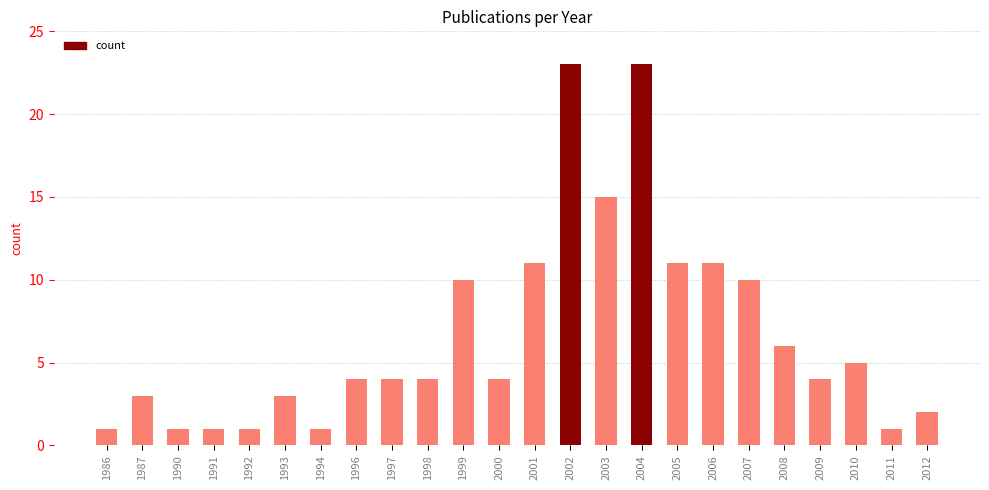

Reading right to left, transcribe all the data shown in this chart.

2	1	5	4	6	10	11	11	23	15	23	11	4	10	4	4	4	1	3	1	1	1	3	1